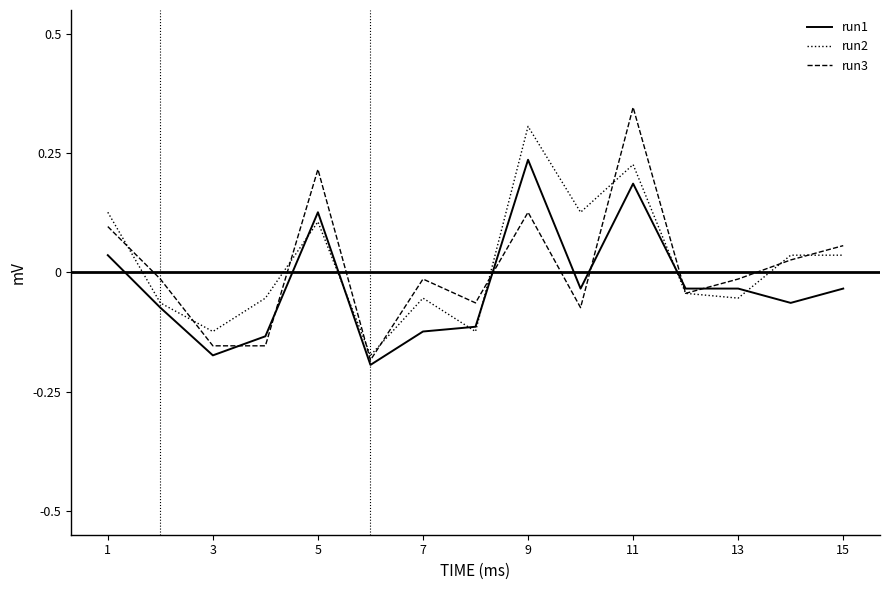

Which series has the largest range (max minus min)?

run3